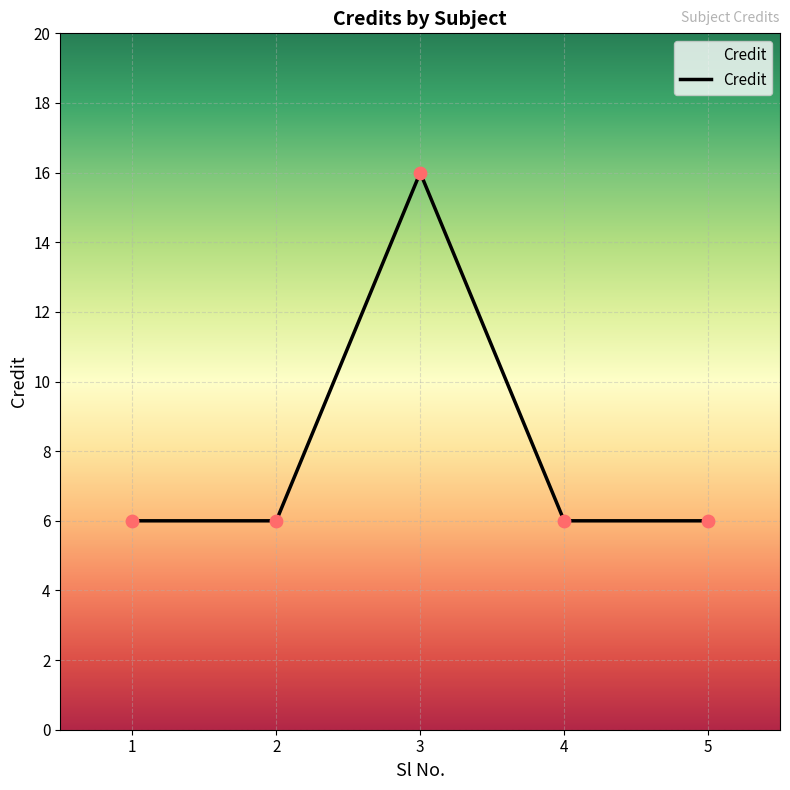

Which has a higher value, 5 or 3?

3